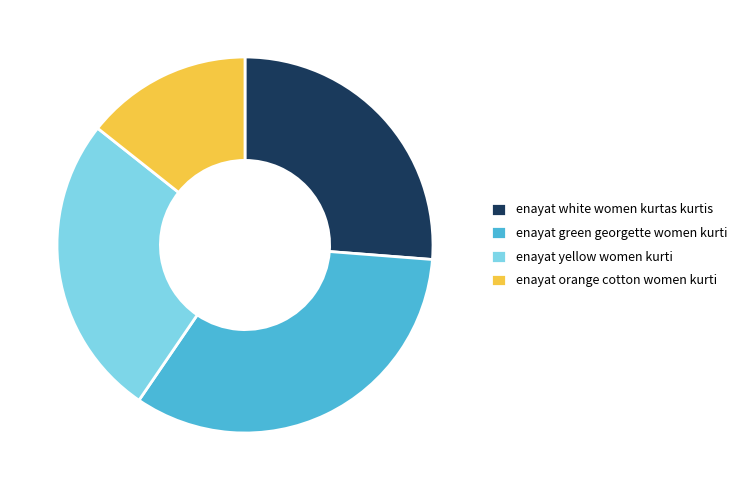

How many slices are in this pie chart?

4